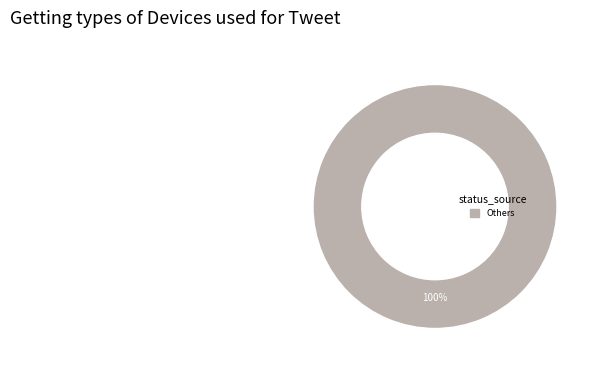

How many slices are in this pie chart?

1